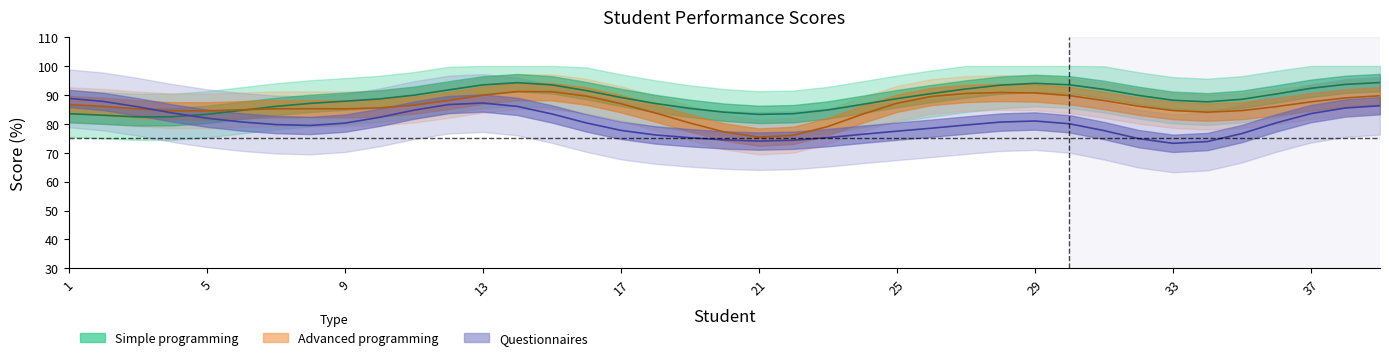

How many data points in Simple programming are less than 90?

18